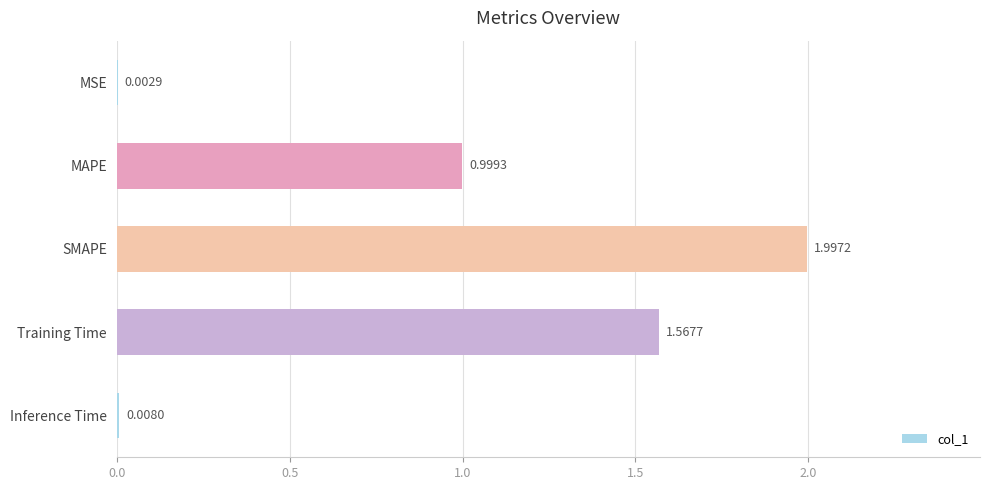

Which category has the highest value across all series?

SMAPE